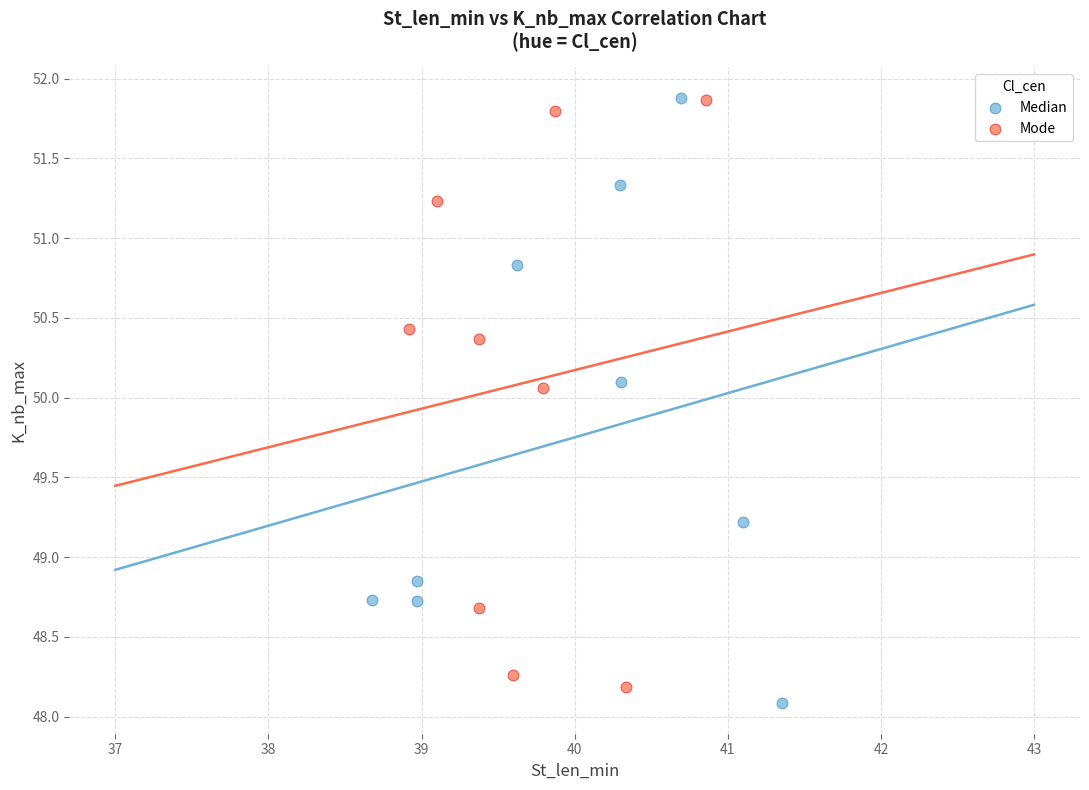

What are all the series names shown in the legend?

Median, Mode